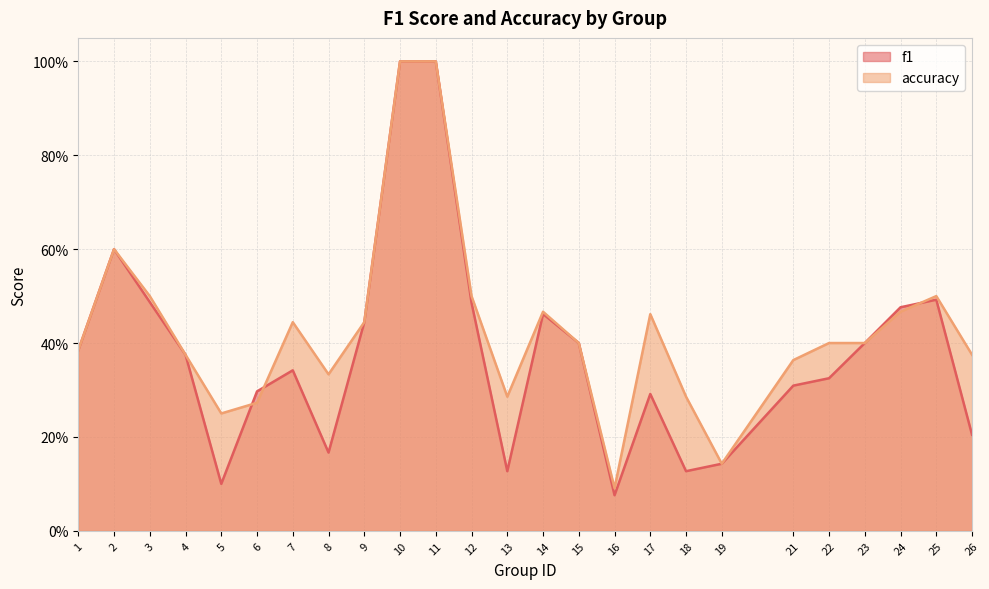

At which category does the chart reach its peak across all series?

10